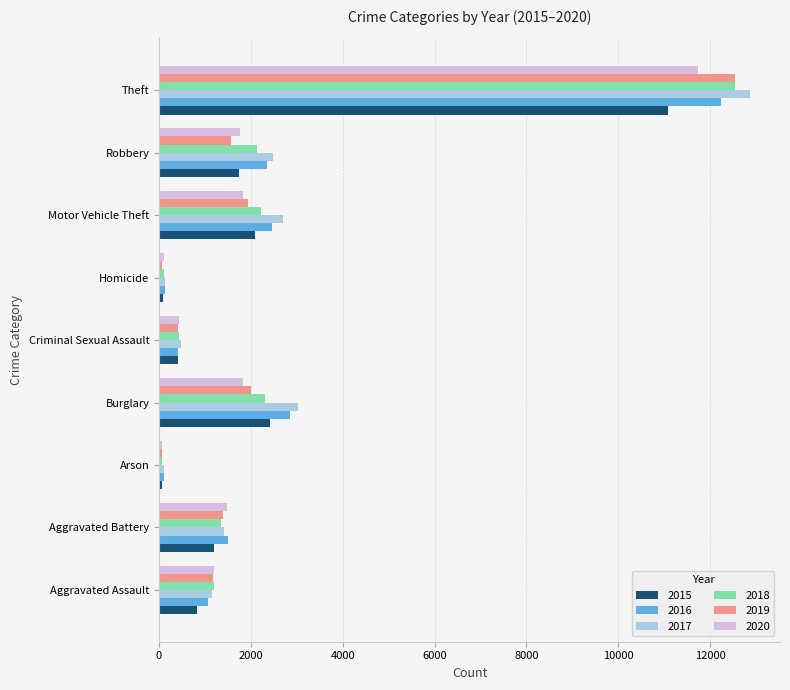

Between Aggravated Assault and Criminal Sexual Assault, which series saw the biggest shift?

2020